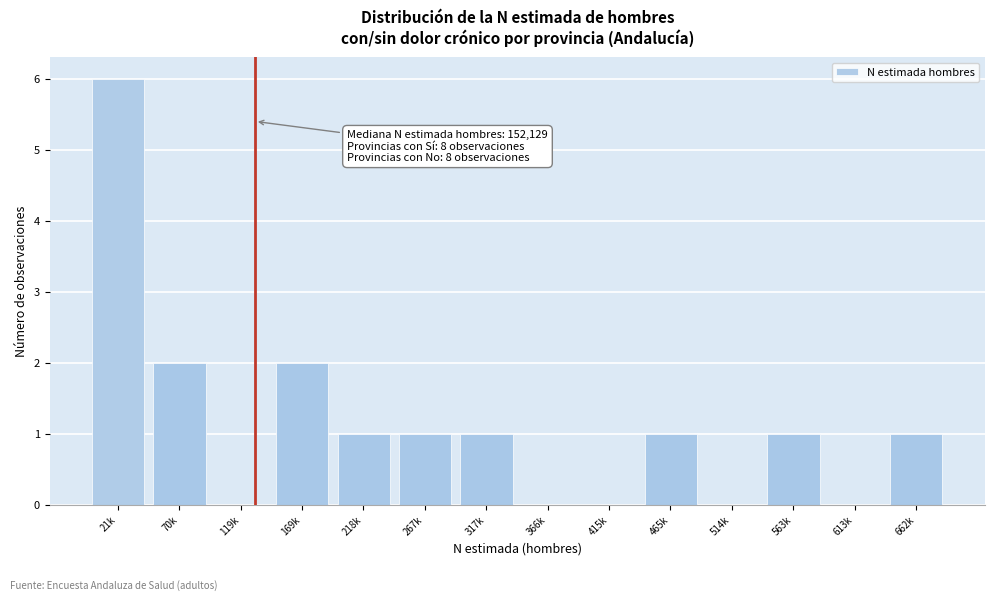

Reading right to left, transcribe all the data shown in this chart.

662k=1	613k=0	563k=1	514k=0	465k=1	415k=0	366k=0	317k=1	267k=1	218k=1	169k=2	119k=0	70k=2	21k=6